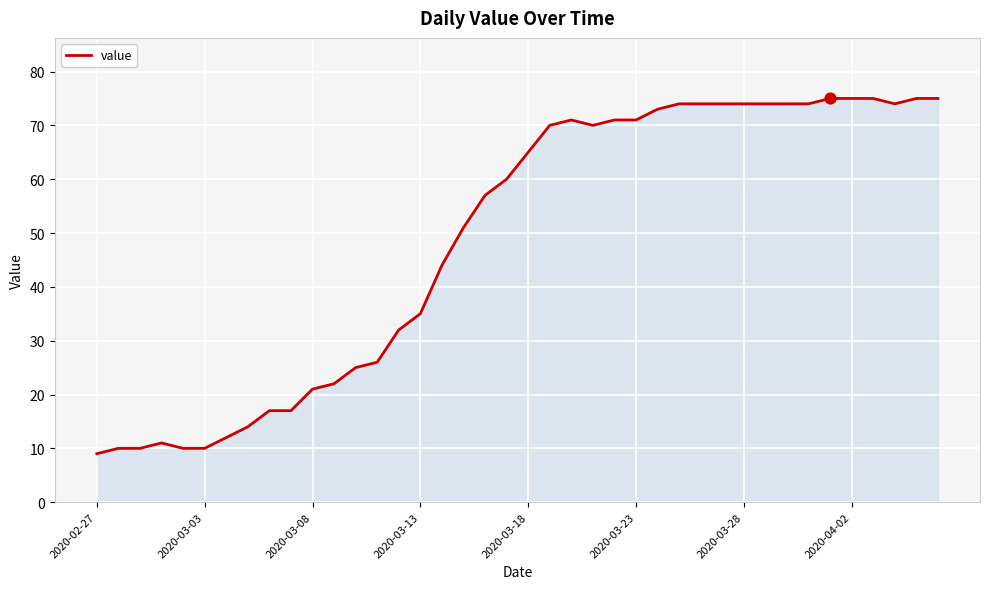

What is the greatest value displayed?

75